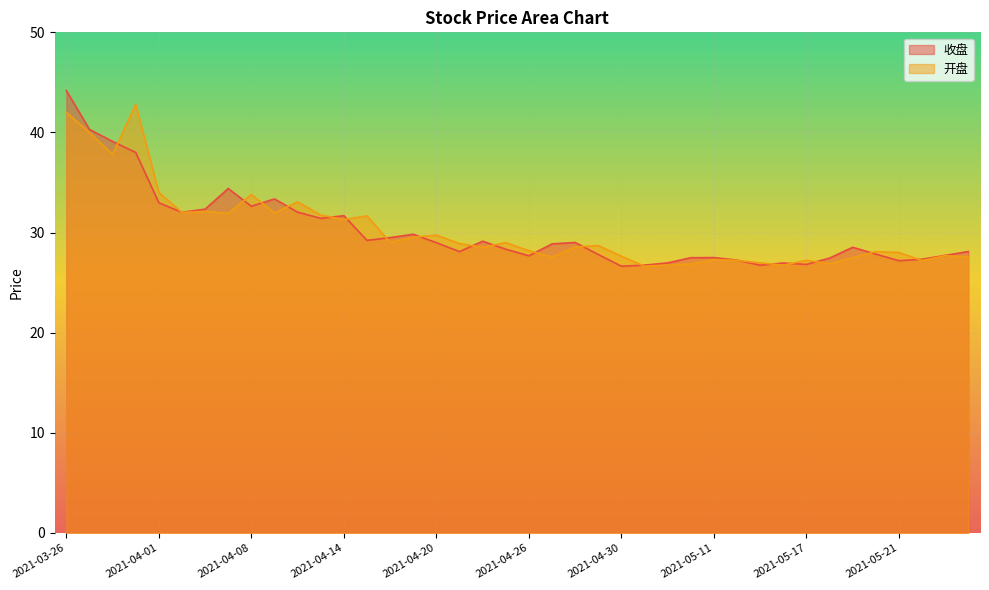

Where is 开盘 nearest to the value 34?

2021-04-01